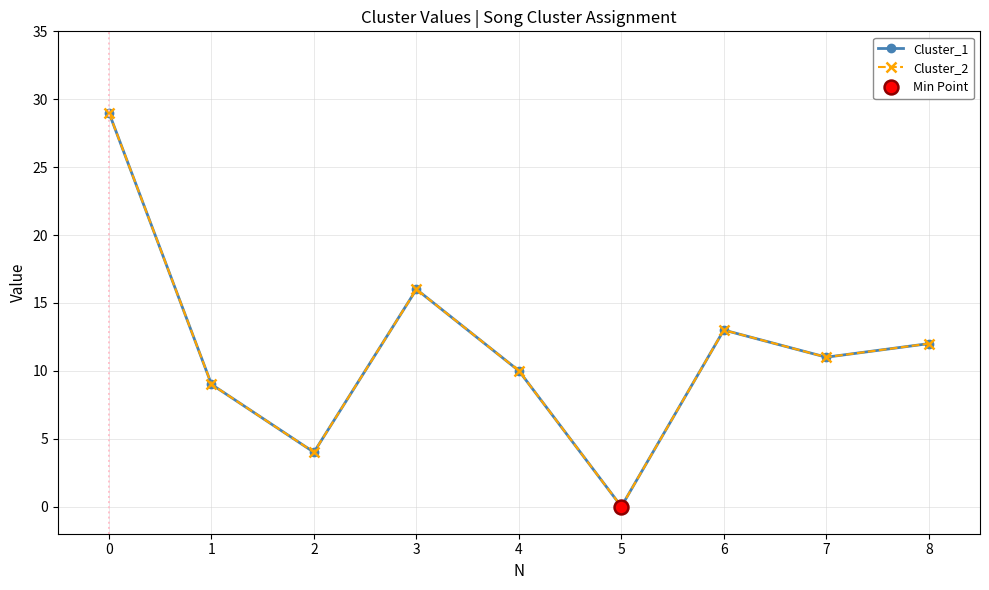

In Cluster_1, how many points are higher than both neighbors (excluding endpoints)?

2